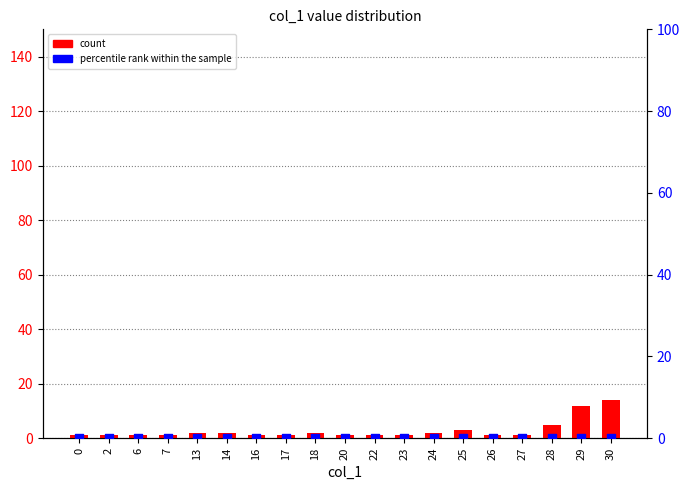

Which series contains the lowest Y value?

percentile rank within the sample